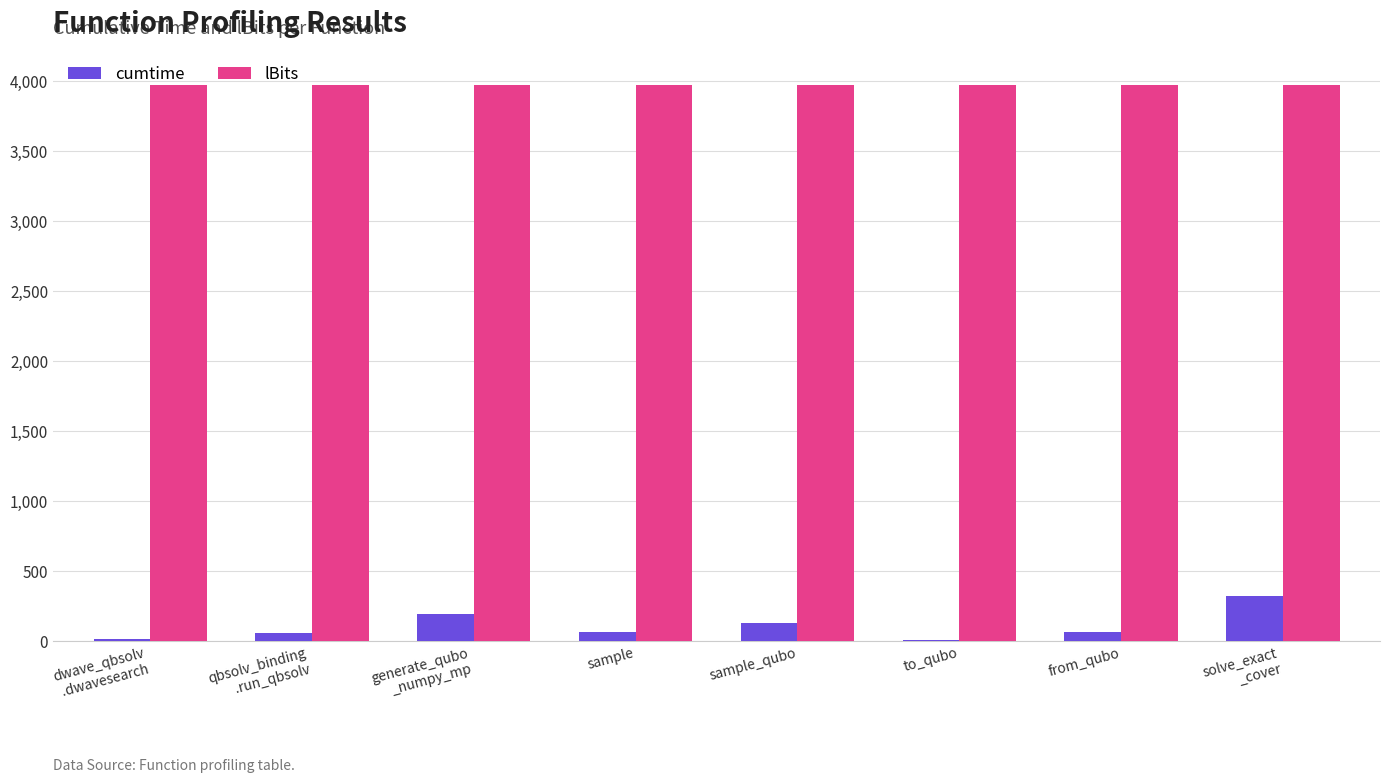

True or false: cumtime has a value of 17.5 at dwave_qbsolv
.dwavesearch.

True